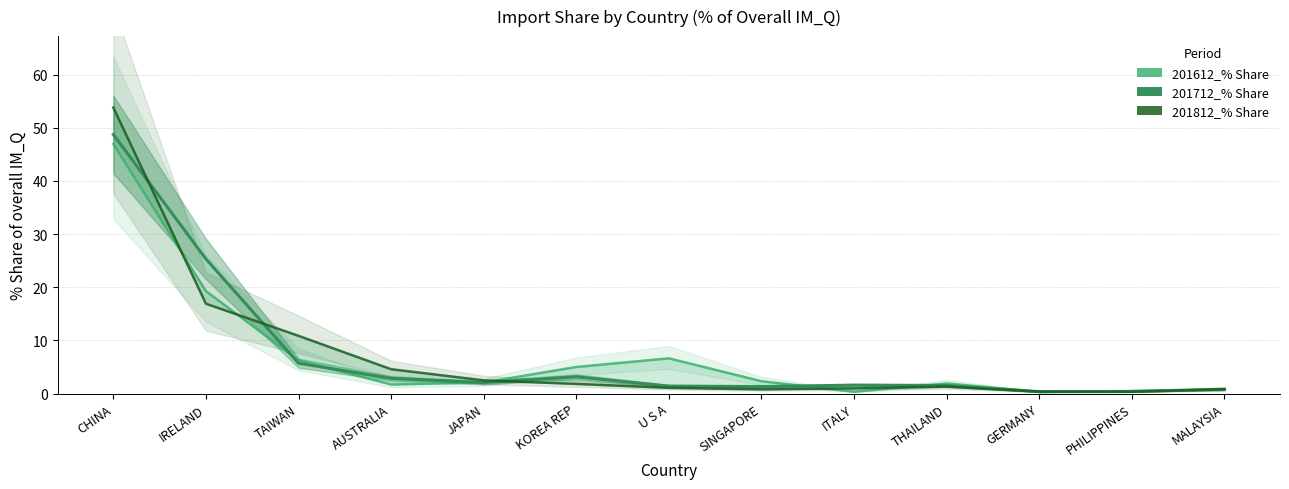

Reading right to left, what are all the values shown in this chart?

201612_% Share: 0.7	0.5	0.3	1.9	0.3	2.3	6.6	5.0	2.1	1.7	6.3	19.3	47.0
201712_% Share: 0.8	0.4	0.4	1.5	1.6	1.3	1.4	3.2	2.1	2.8	5.7	25.3	48.7
201812_% Share: 0.8	0.3	0.4	1.3	1.0	0.8	1.1	1.8	2.5	4.6	10.9	16.9	53.8